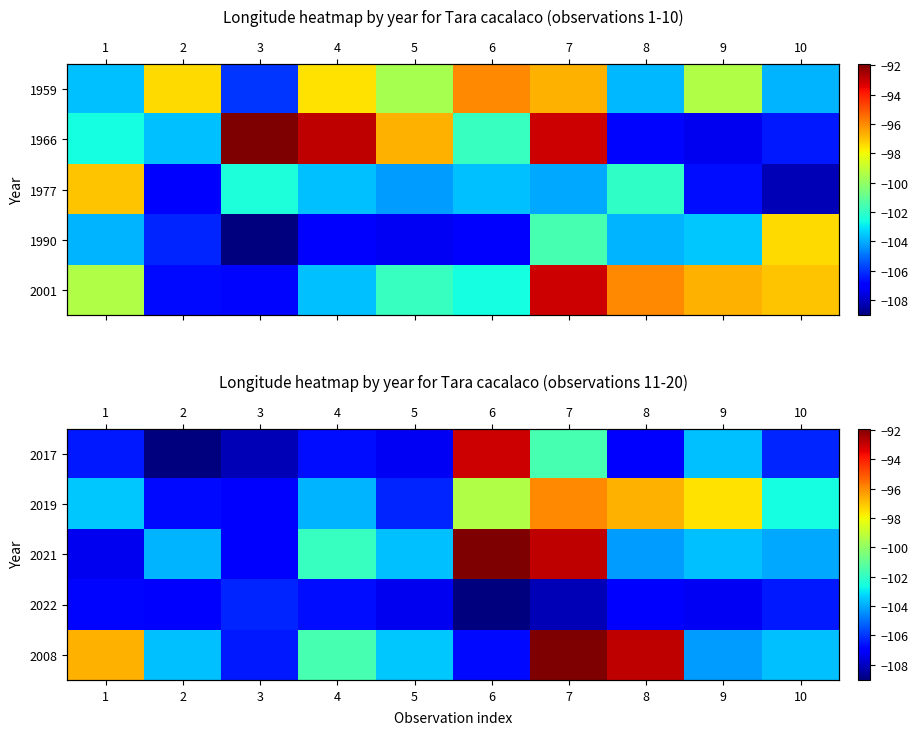

The value of 2021 at 2 is -103.8. True or false?

True